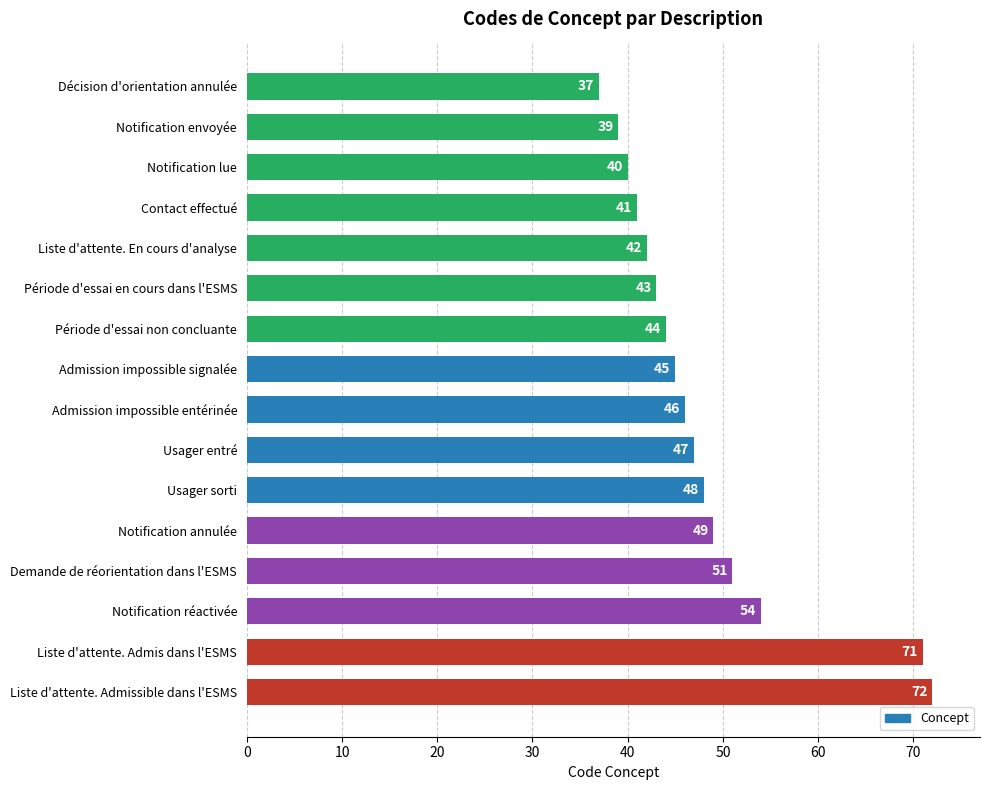

The value at Liste d'attente. Admissible dans l'ESMS is 72. True or false?

True